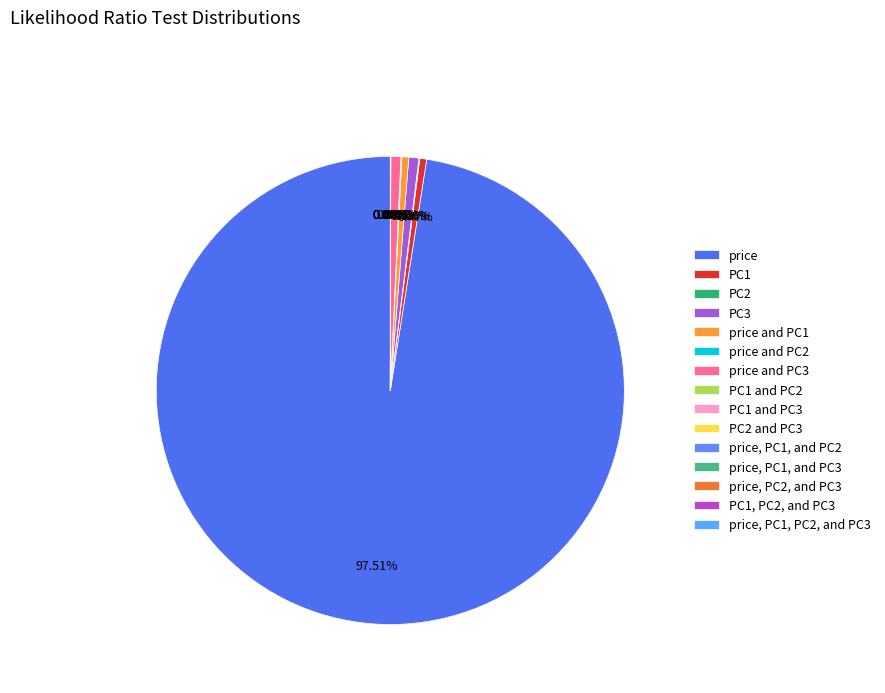

How many slices are in this pie chart?

15